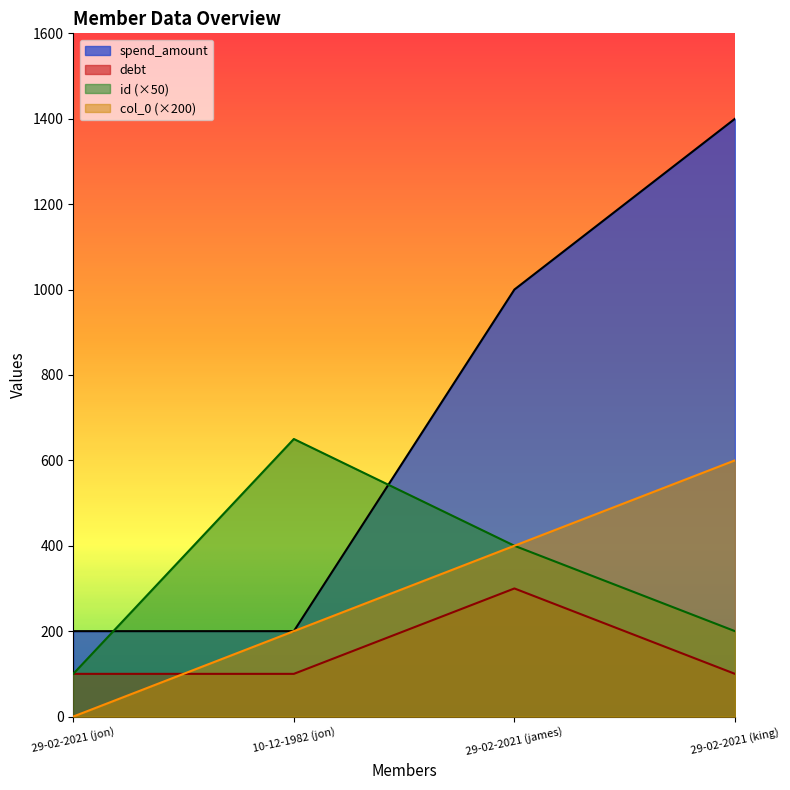

Rank the categories by debt value from highest to lowest.

29-02-2021 (james), 29-02-2021 (jon), 10-12-1982 (jon), 29-02-2021 (king)